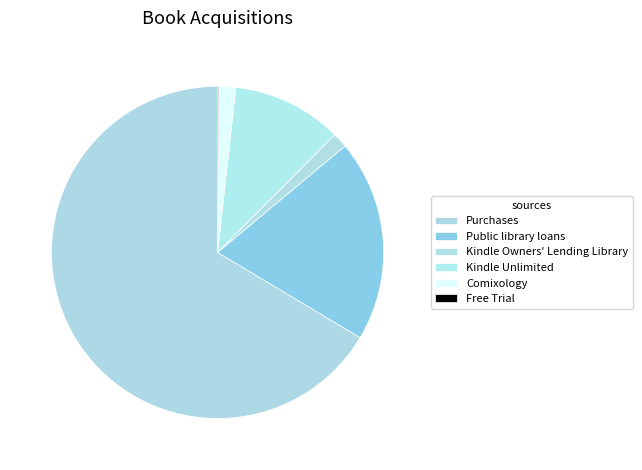

What is the ratio of the value at Kindle Unlimited to the value at Public library loans?

0.5